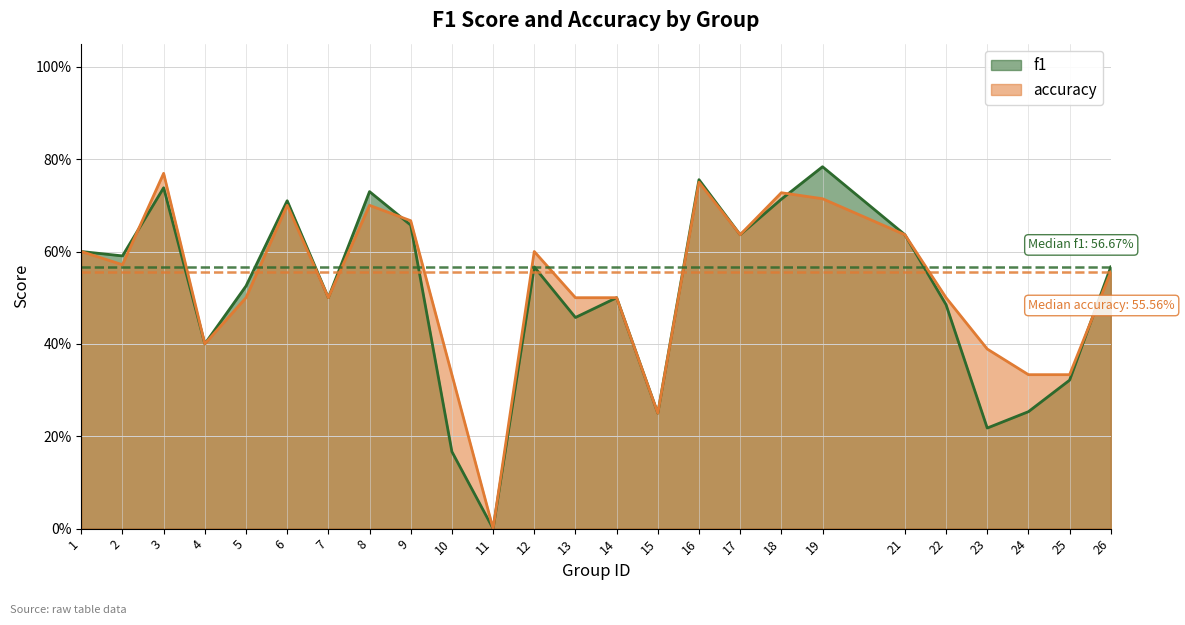

Reading left to right, what are all the values shown in this chart?

f1: 1=0.6	2=0.6	3=0.7	4=0.4	5=0.5	6=0.7	7=0.5	8=0.7	9=0.7	10=0.2	11=0.0	12=0.6	13=0.5	14=0.5	15=0.2	16=0.8	17=0.6	18=0.7	19=0.8	21=0.6	22=0.5	23=0.2	24=0.3	25=0.3	26=0.6
accuracy: 1=0.6	2=0.6	3=0.8	4=0.4	5=0.5	6=0.7	7=0.5	8=0.7	9=0.7	10=0.3	11=0.0	12=0.6	13=0.5	14=0.5	15=0.2	16=0.8	17=0.6	18=0.7	19=0.7	21=0.6	22=0.5	23=0.4	24=0.3	25=0.3	26=0.6